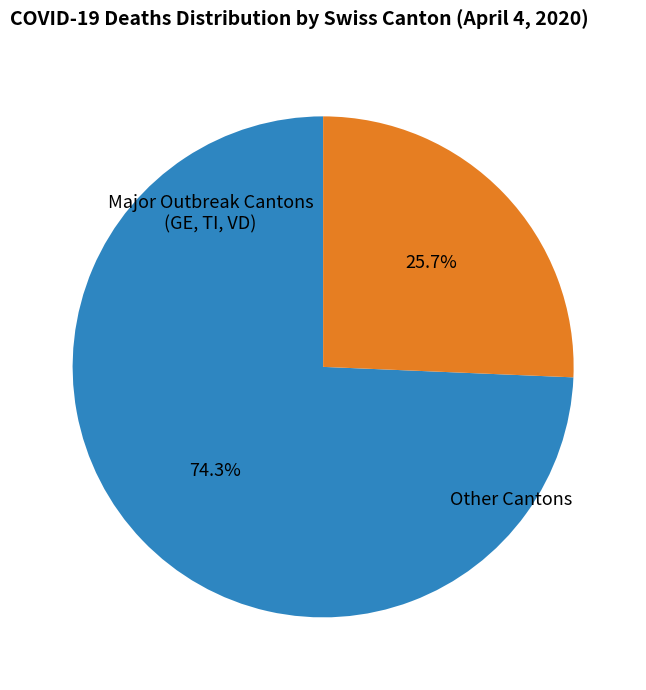

Does any single category account for the majority?

Yes